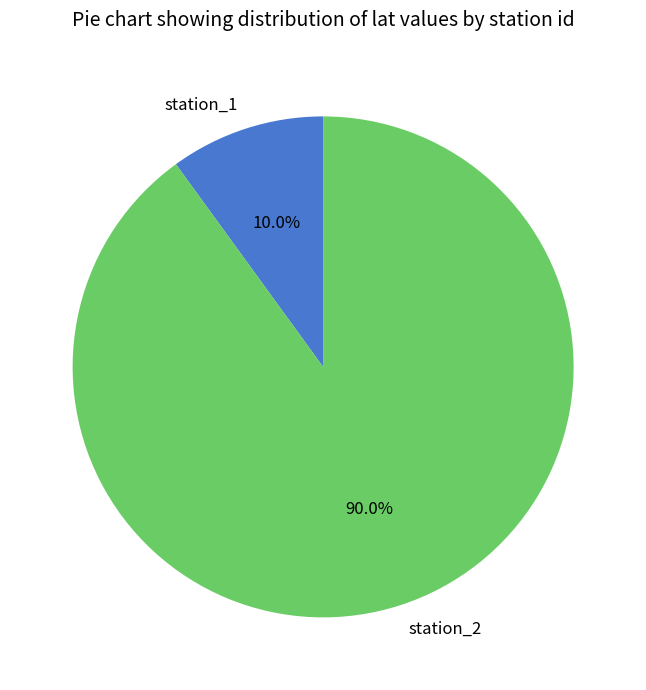

Combined, what portion of the pie is station_2 and station_1?

100.0%